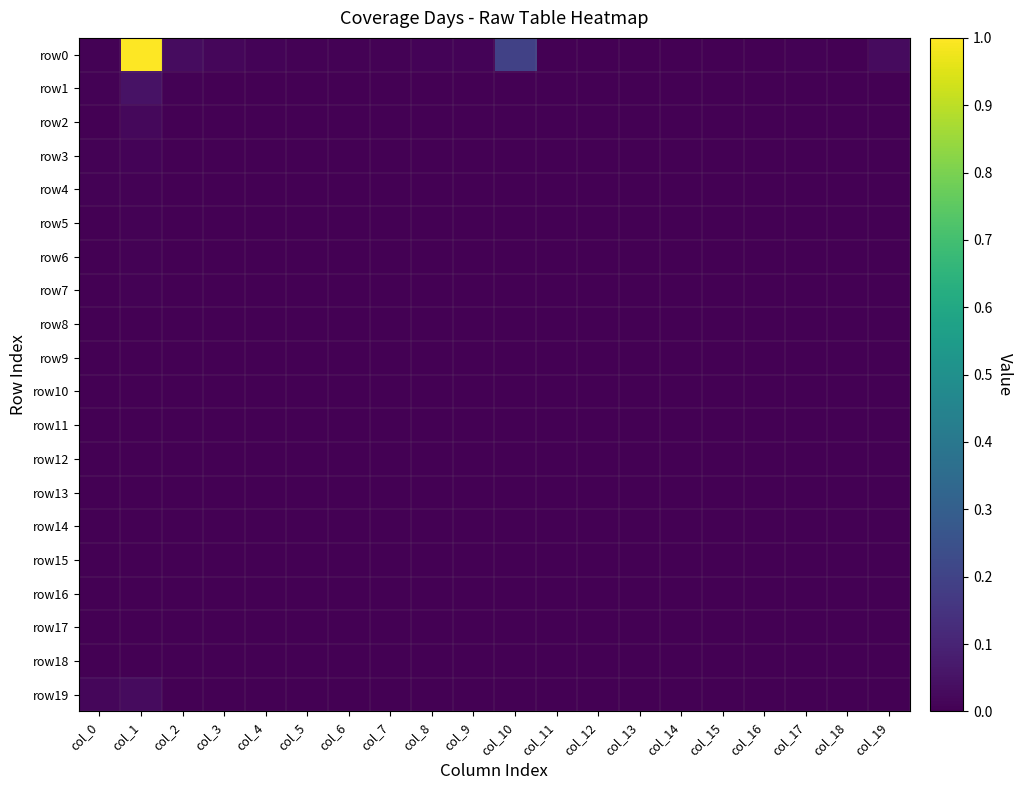

At how many categories does at least one series exceed 0?

20